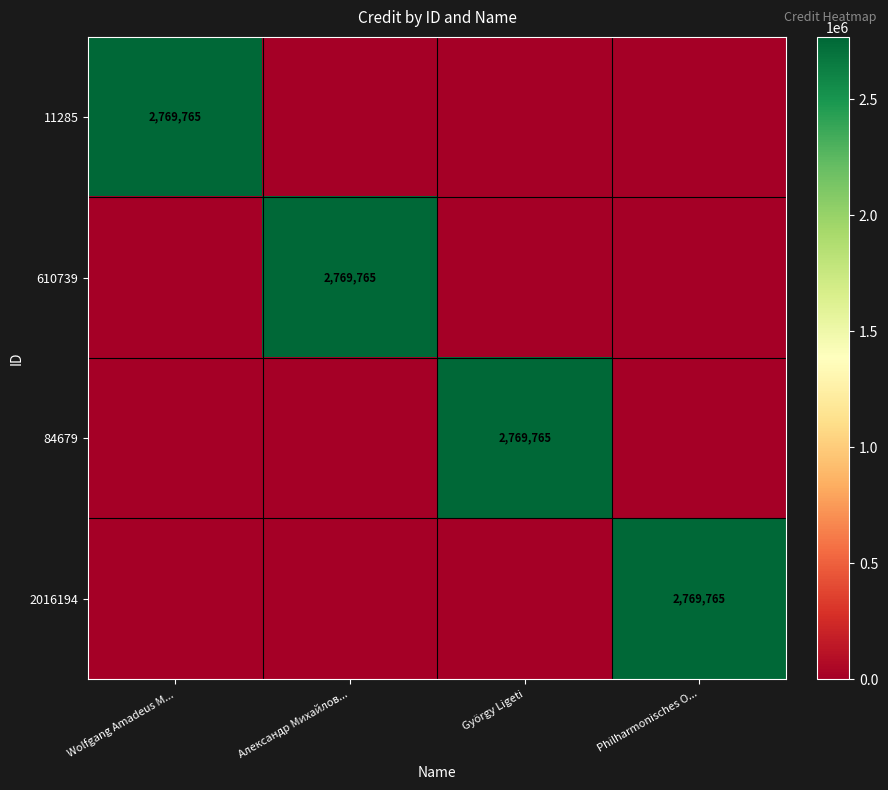

True or false: 2016194 has a value of 2769765 at Philharmonisches O....

True